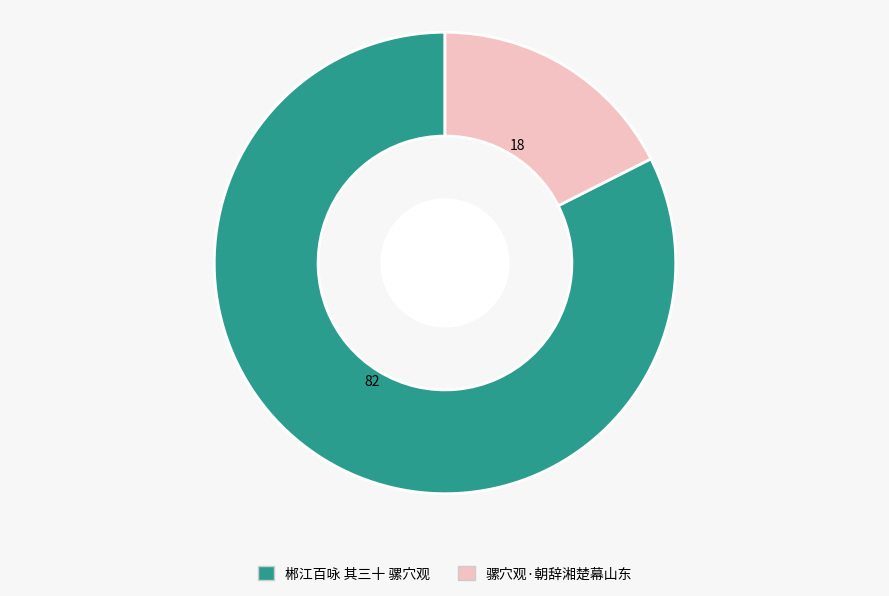

Rank the categories by value from highest to lowest.

郴江百咏 其三十 骡穴观, 骡穴观·朝辞湘楚幕山东